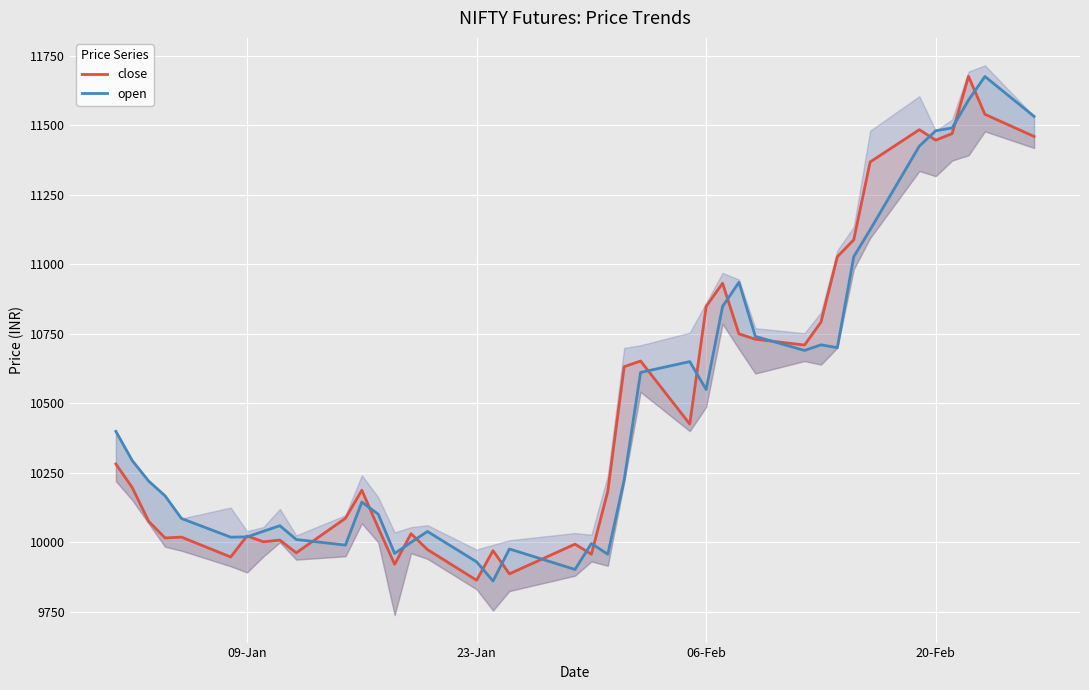

True or false: open has more than 1 interior local peaks.

True